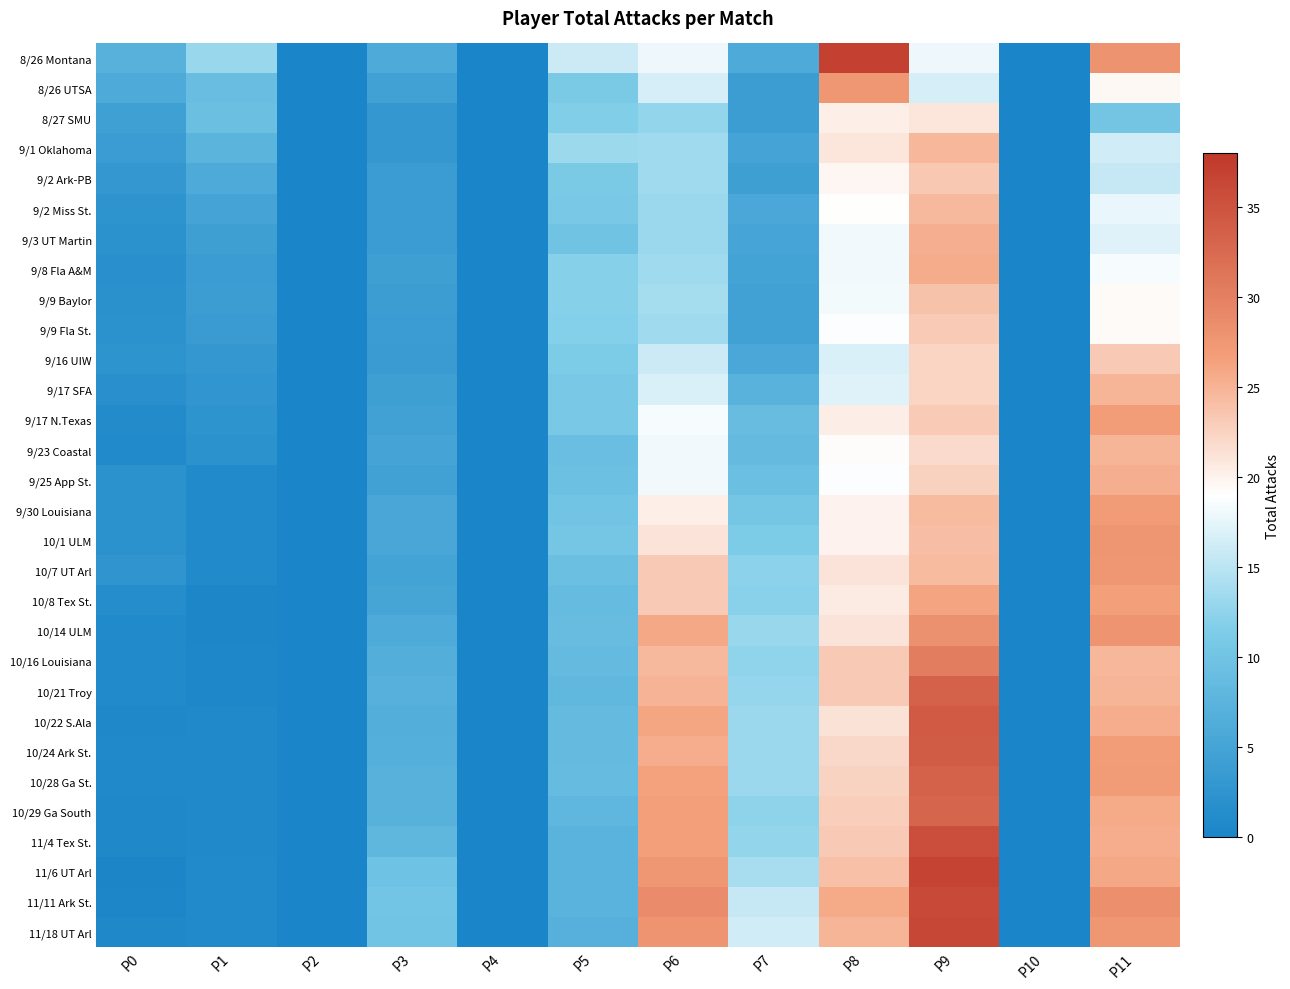

Reading left to right, what are all the values shown in this chart?

8/26 Montana: P0=7.0	P1=13.0	P2=0.0	P3=6.0	P4=0.0	P5=16.0	P6=18.0	P7=6.0	P8=37.0	P9=18.0	P10=0.0	P11=28.0
8/26 UTSA: P0=6.0	P1=9.0	P2=0.0	P3=4.5	P4=0.0	P5=11.0	P6=16.5	P7=4.0	P8=27.5	P9=16.5	P10=0.0	P11=19.5
8/27 SMU: P0=4.3	P1=9.3	P2=0.0	P3=3.0	P4=0.0	P5=11.7	P6=12.7	P7=4.0	P8=20.3	P9=21.0	P10=0.0	P11=10.3
9/1 Oklahoma: P0=3.8	P1=7.5	P2=0.0	P3=3.0	P4=0.0	P5=13.2	P6=13.5	P7=5.0	P8=21.0	P9=24.8	P10=0.0	P11=16.2
9/2 Ark-PB: P0=3.0	P1=6.0	P2=0.0	P3=3.8	P4=0.0	P5=11.0	P6=13.4	P7=4.2	P8=19.6	P9=23.4	P10=0.0	P11=15.6
9/2 Miss St.: P0=2.5	P1=5.0	P2=0.0	P3=3.8	P4=0.0	P5=10.8	P6=13.2	P7=5.5	P8=19.0	P9=24.5	P10=0.0	P11=17.7
9/3 UT Martin: P0=2.1	P1=4.3	P2=0.0	P3=3.9	P4=0.0	P5=9.9	P6=13.1	P7=5.1	P8=18.1	P9=25.3	P10=0.0	P11=17.1
9/8 Fla A&M: P0=1.9	P1=3.8	P2=0.0	P3=4.2	P4=0.0	P5=12.0	P6=13.5	P7=4.8	P8=18.2	P9=25.6	P10=0.0	P11=18.5
9/9 Baylor: P0=2.0	P1=4.0	P2=0.0	P3=3.9	P4=0.0	P5=11.9	P6=13.8	P7=4.6	P8=18.3	P9=23.9	P10=0.0	P11=19.3
9/9 Fla St.: P0=2.1	P1=3.7	P2=0.0	P3=3.8	P4=0.0	P5=11.8	P6=13.4	P7=4.6	P8=18.8	P9=23.1	P10=0.0	P11=19.4
9/16 UIW: P0=2.4	P1=3.0	P2=0.0	P3=3.7	P4=0.0	P5=11.4	P6=15.9	P7=5.5	P8=16.9	P9=22.3	P10=0.0	P11=23.2
9/17 SFA: P0=1.9	P1=2.7	P2=0.0	P3=4.3	P4=0.0	P5=10.9	P6=16.8	P7=7.2	P8=17.2	P9=22.4	P10=0.0	P11=24.8
9/17 N.Texas: P0=1.1	P1=2.4	P2=0.0	P3=4.6	P4=0.0	P5=10.7	P6=18.5	P7=8.8	P8=20.4	P9=23.1	P10=0.0	P11=26.8
9/23 Coastal: P0=0.9	P1=2.1	P2=0.0	P3=4.9	P4=0.0	P5=9.2	P6=18.2	P7=8.5	P8=19.2	P9=21.9	P10=0.0	P11=24.9
9/25 App St.: P0=2.1	P1=0.9	P2=0.0	P3=4.5	P4=0.0	P5=9.4	P6=18.2	P7=9.3	P8=18.8	P9=22.6	P10=0.0	P11=25.3
9/30 Louisiana: P0=2.1	P1=0.9	P2=0.0	P3=5.4	P4=0.0	P5=10.0	P6=20.3	P7=10.4	P8=20.0	P9=24.4	P10=0.0	P11=26.9
10/1 ULM: P0=2.1	P1=0.9	P2=0.0	P3=5.4	P4=0.0	P5=10.5	P6=21.2	P7=11.2	P8=20.0	P9=24.1	P10=0.0	P11=27.7
10/7 UT Arl: P0=2.6	P1=0.9	P2=0.0	P3=4.8	P4=0.0	P5=9.3	P6=23.2	P7=12.3	P8=21.2	P9=24.4	P10=0.0	P11=27.6
10/8 Tex St.: P0=1.4	P1=0.4	P2=0.0	P3=5.2	P4=0.0	P5=8.7	P6=23.2	P7=12.1	P8=20.6	P9=26.2	P10=0.0	P11=26.7
10/14 ULM: P0=0.9	P1=0.4	P2=0.0	P3=6.0	P4=0.0	P5=8.8	P6=25.9	P7=13.0	P8=21.1	P9=28.2	P10=0.0	P11=27.8
10/16 Louisiana: P0=0.9	P1=0.5	P2=0.0	P3=6.6	P4=0.0	P5=8.5	P6=24.5	P7=12.5	P8=23.3	P9=30.4	P10=0.0	P11=24.7
10/21 Troy: P0=0.9	P1=0.5	P2=0.0	P3=6.9	P4=0.0	P5=8.3	P6=25.0	P7=12.9	P8=23.3	P9=33.5	P10=0.0	P11=24.9
10/22 S.Ala: P0=0.7	P1=0.8	P2=0.0	P3=6.6	P4=0.0	P5=8.6	P6=26.0	P7=13.1	P8=21.3	P9=34.2	P10=0.0	P11=25.5
10/24 Ark St.: P0=0.8	P1=0.8	P2=0.0	P3=6.7	P4=0.0	P5=8.5	P6=25.4	P7=13.1	P8=22.0	P9=34.0	P10=0.0	P11=26.8
10/28 Ga St.: P0=0.8	P1=0.8	P2=0.0	P3=7.0	P4=0.0	P5=8.7	P6=26.4	P7=13.2	P8=22.5	P9=33.5	P10=0.0	P11=27.0
10/29 Ga South: P0=0.7	P1=0.8	P2=0.0	P3=7.1	P4=0.0	P5=7.9	P6=26.6	P7=12.4	P8=22.8	P9=33.1	P10=0.0	P11=25.7
11/4 Tex St.: P0=0.7	P1=0.8	P2=0.0	P3=8.1	P4=0.0	P5=7.3	P6=26.7	P7=12.7	P8=23.2	P9=35.5	P10=0.0	P11=25.5
11/6 UT Arl: P0=0.2	P1=0.9	P2=0.0	P3=9.7	P4=0.0	P5=7.3	P6=27.6	P7=13.9	P8=23.9	P9=36.7	P10=0.0	P11=25.9
11/11 Ark St.: P0=0.4	P1=1.0	P2=0.0	P3=10.1	P4=0.0	P5=7.4	P6=28.7	P7=15.6	P8=25.8	P9=36.1	P10=0.0	P11=28.4
11/18 UT Arl: P0=0.6	P1=1.0	P2=0.0	P3=10.0	P4=0.0	P5=6.9	P6=27.8	P7=16.2	P8=24.8	P9=36.3	P10=0.0	P11=27.6